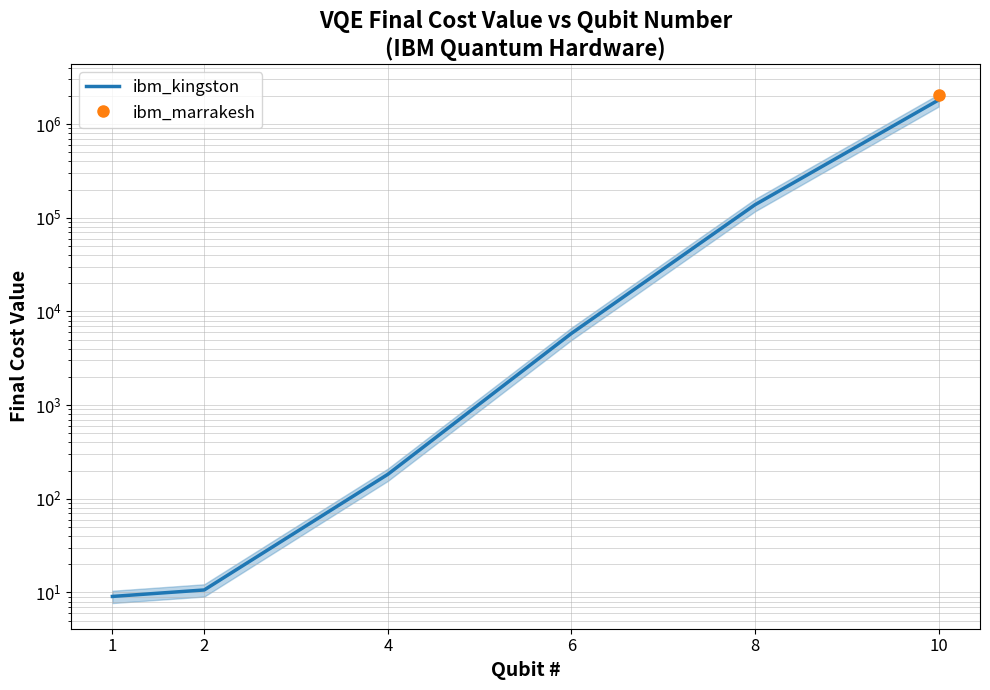

True or false: the data has more than 2 interior local peaks.

False